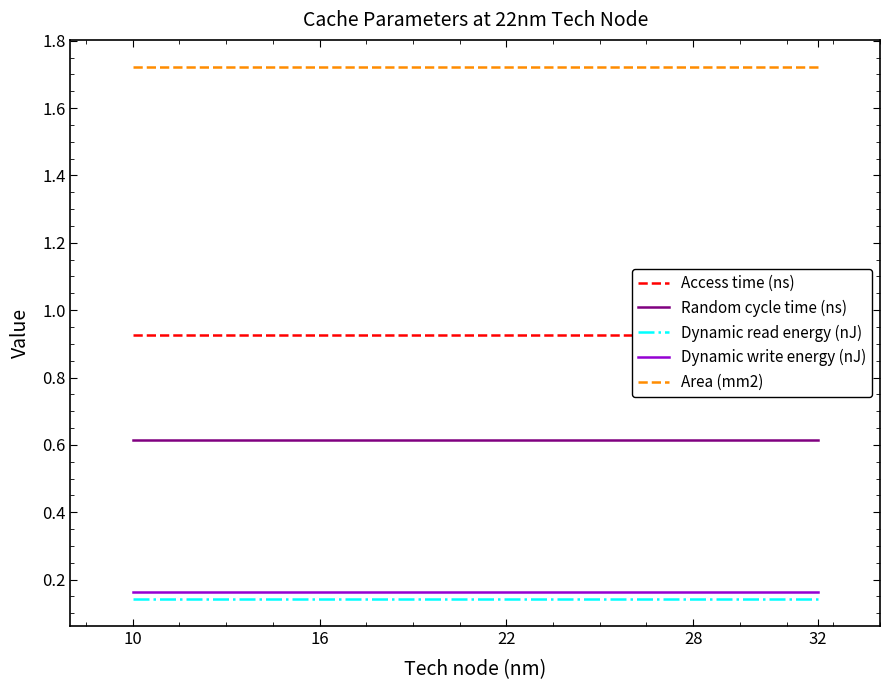

What is the maximum value shown in the chart?

1.7